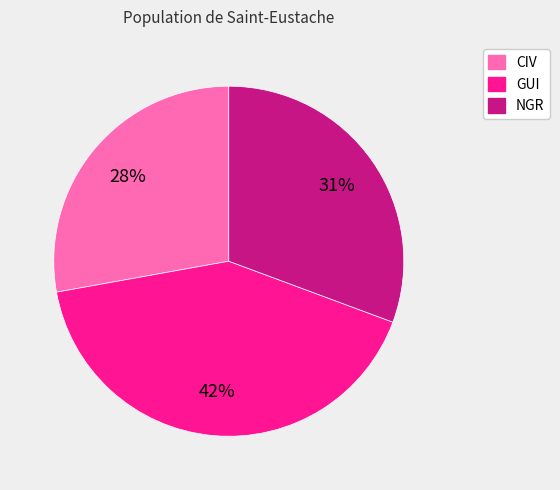

To the nearest percent, what percentage of the pie is CIV?

28%